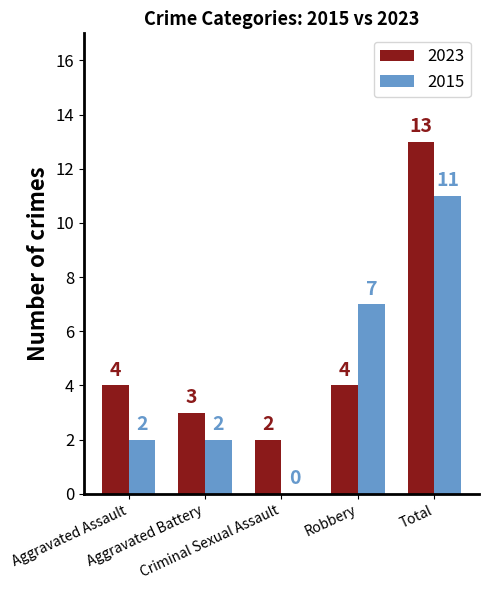

Is it true that 2015 equals 7 at Robbery?

True